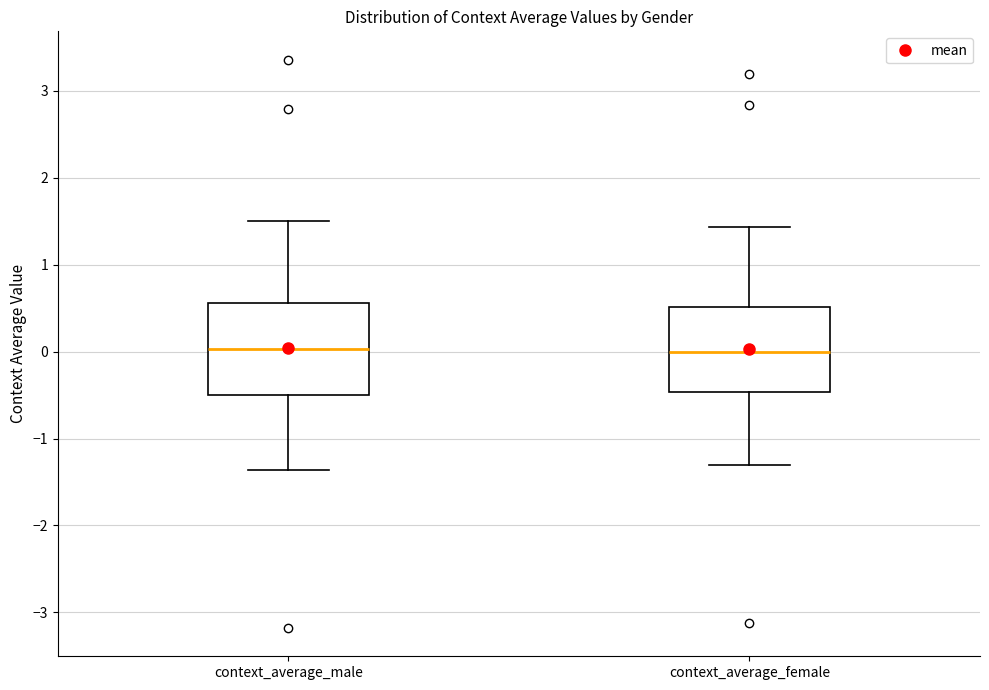

Reading left to right, read every box against the y-axis: the position of its median line, the range the box covers, and the ends of its whiskers. The values are not printed on the chart, so give them approximately, as read against the axis.

context_average_male: median 0.0, box -0.5 to 0.6, whiskers -1.4 to 1.5
context_average_female: median 0.0, box -0.5 to 0.5, whiskers -1.3 to 1.4